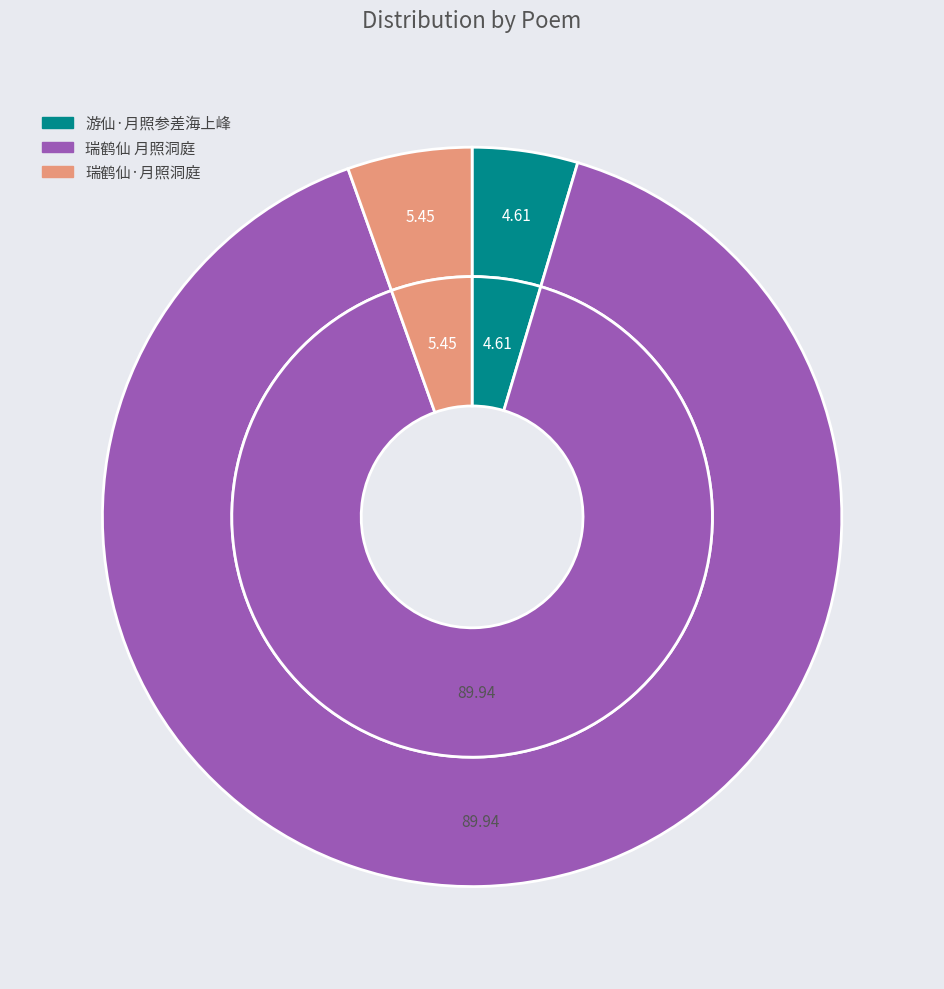

True or false: 瑞鹤仙·月照洞庭 accounts for 1% of the total.

False